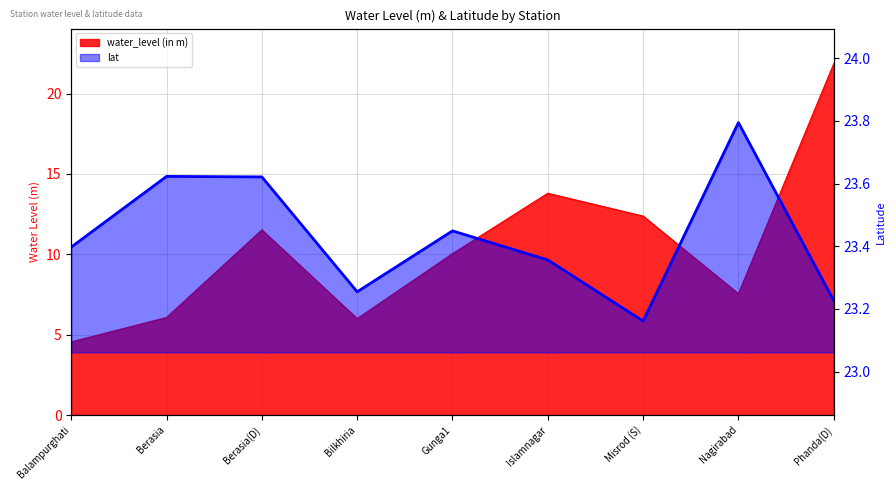

How many lines are shown in the chart?

2